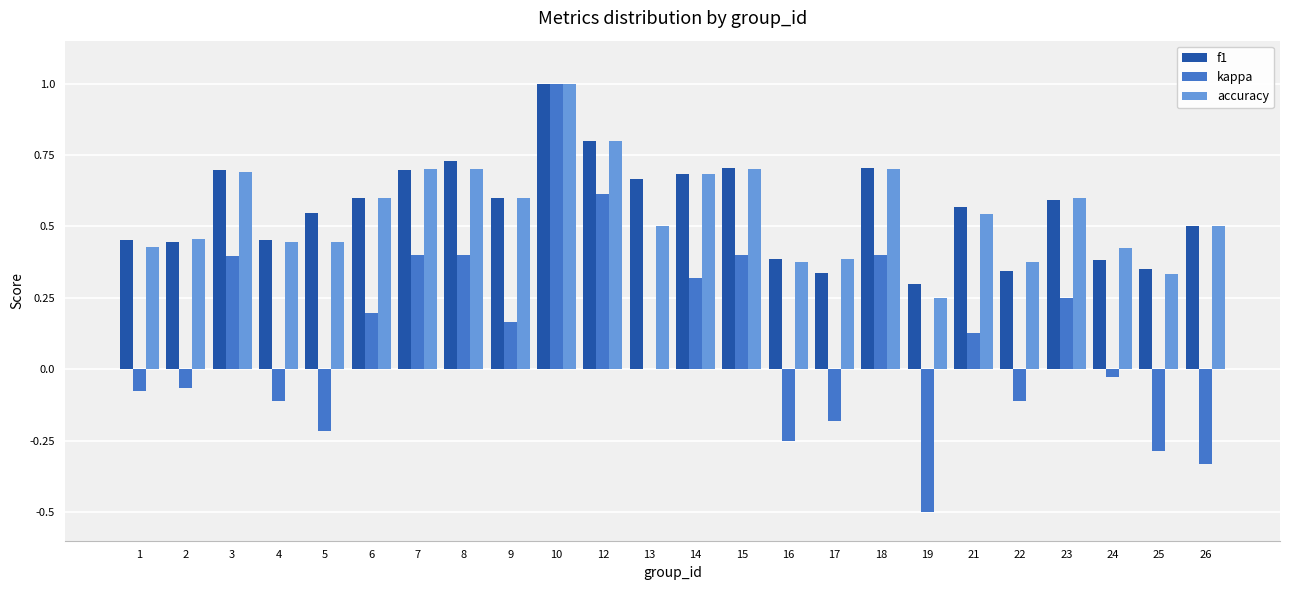

Is it true that kappa equals 0.1 at 15?

False